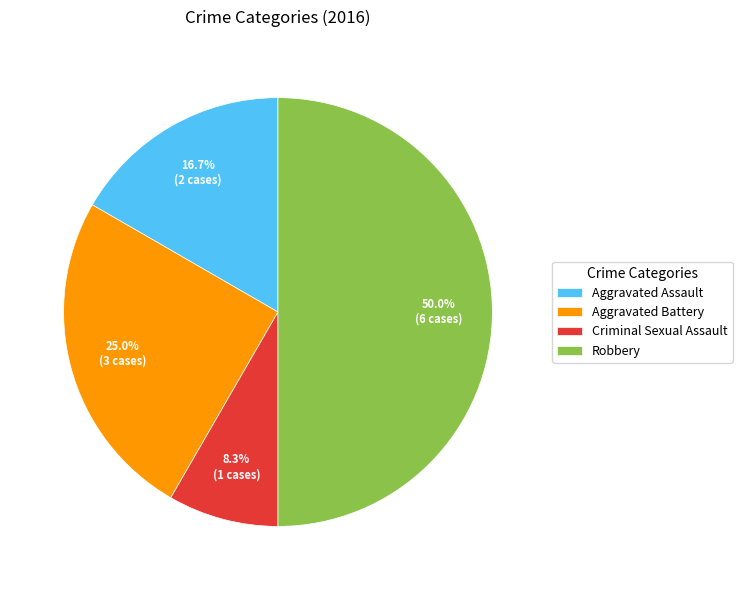

Rank the categories by value from lowest to highest.

Criminal Sexual Assault, Aggravated Assault, Aggravated Battery, Robbery